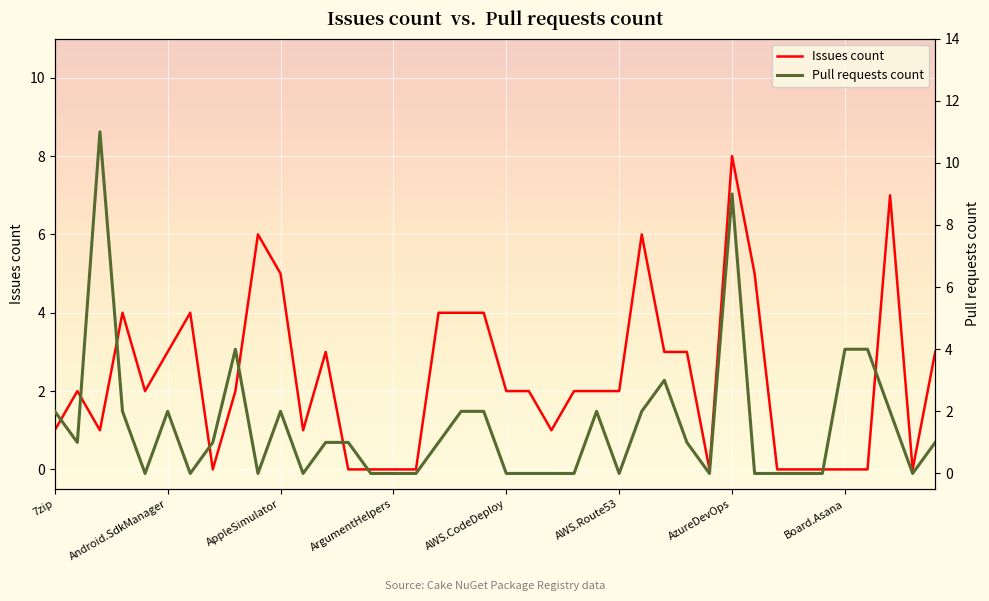

Rank the series at 29 from highest to lowest value.

Issues count, Pull requests count